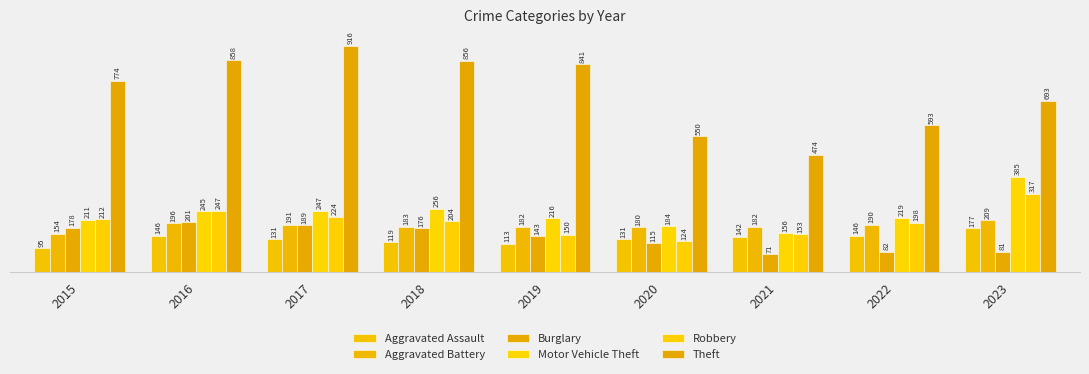

List the labels in order of Motor Vehicle Theft value, smallest first.

2021, 2020, 2015, 2019, 2022, 2016, 2017, 2018, 2023